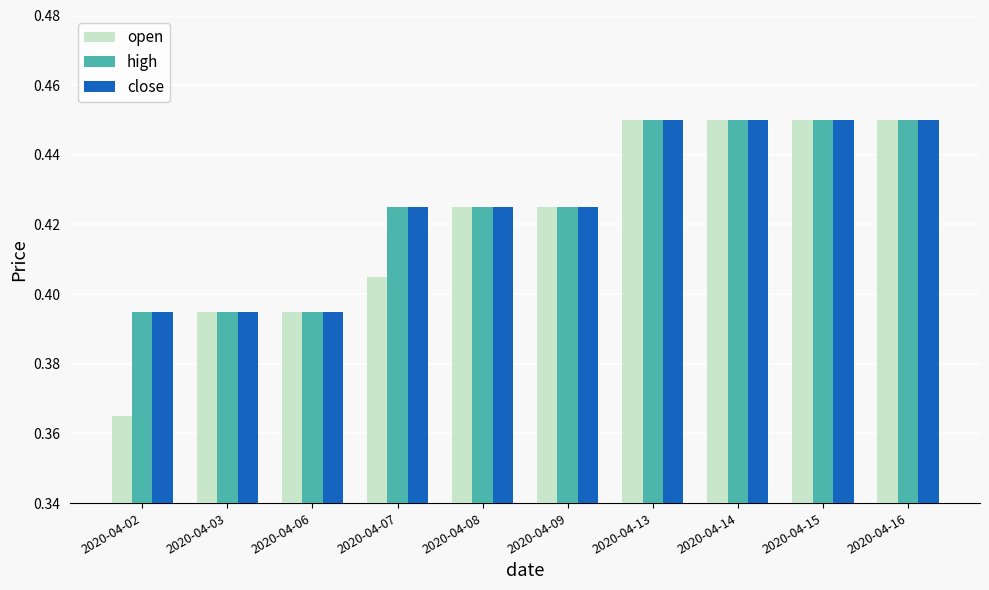

Is the value of high at 2020-04-03 greater than the value of close at 2020-04-16?

No